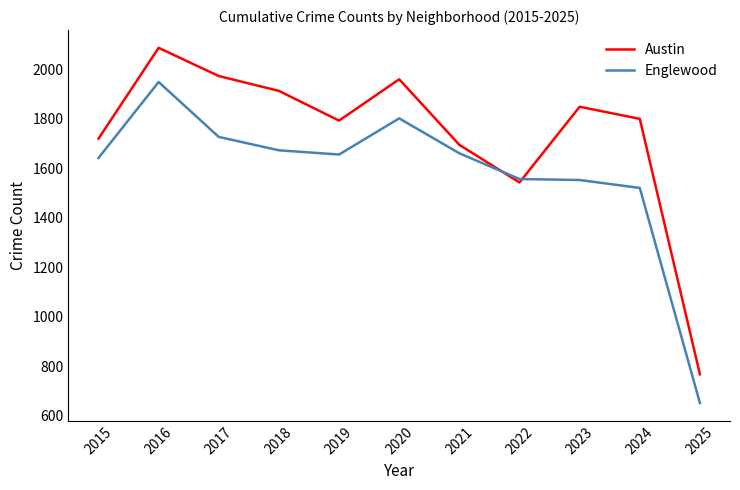

Where does the Austin series first go above 1799?

2016